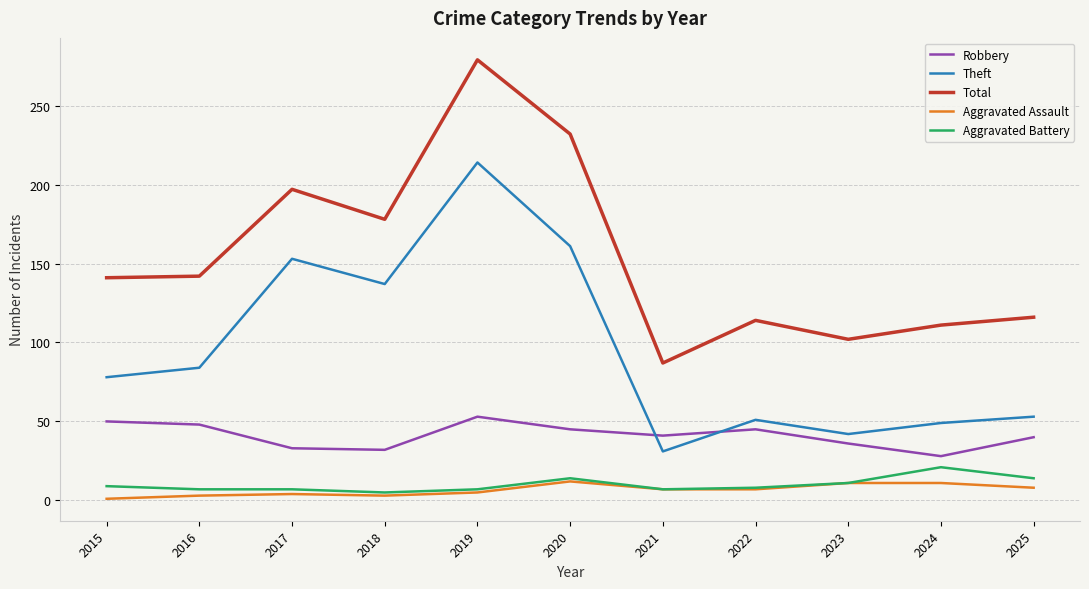

True or false: Robbery and Aggravated Assault intersect in this chart.

False